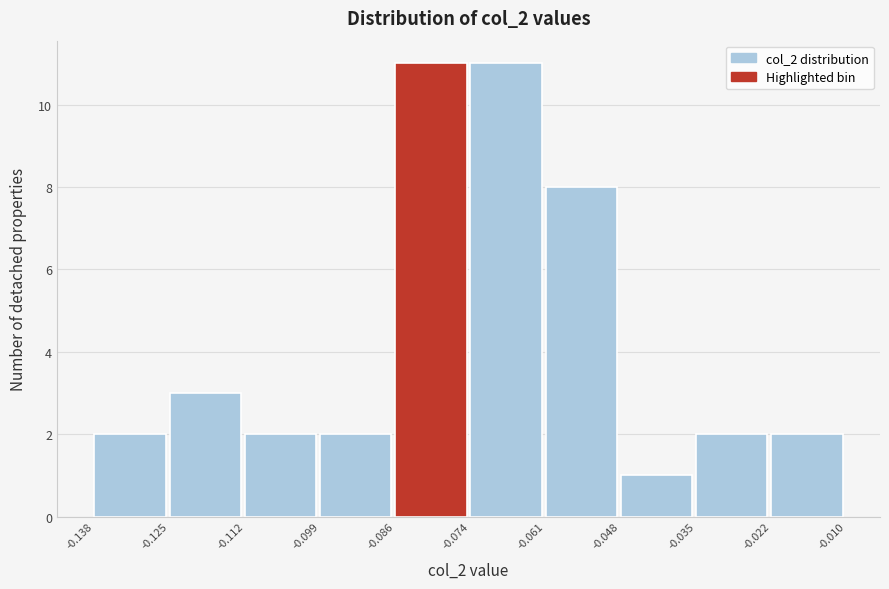

Reading left to right, list every bar in this chart as the range it spans on the x-axis followed by its height. The values are not printed on the chart, so give them approximately, as read against the axis.

-0.138 to -0.125: 2
-0.125 to -0.112: 3
-0.112 to -0.099: 2
-0.099 to -0.086: 2
-0.086 to -0.074: 11
-0.074 to -0.061: 11
-0.061 to -0.048: 8
-0.048 to -0.035: 1
-0.035 to -0.022: 2
-0.022 to -0.010: 2